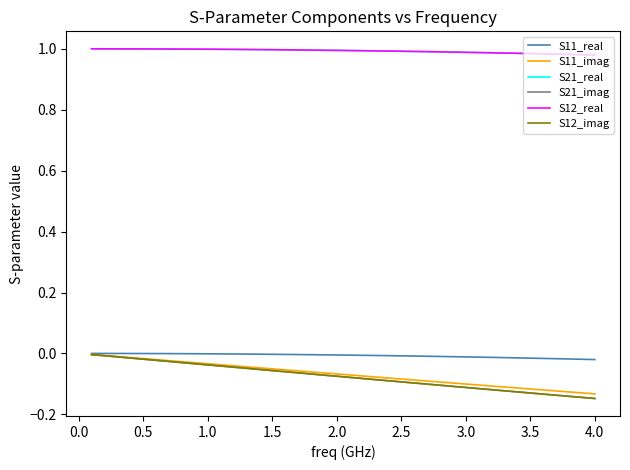

Does the chart have visible grid lines?

No